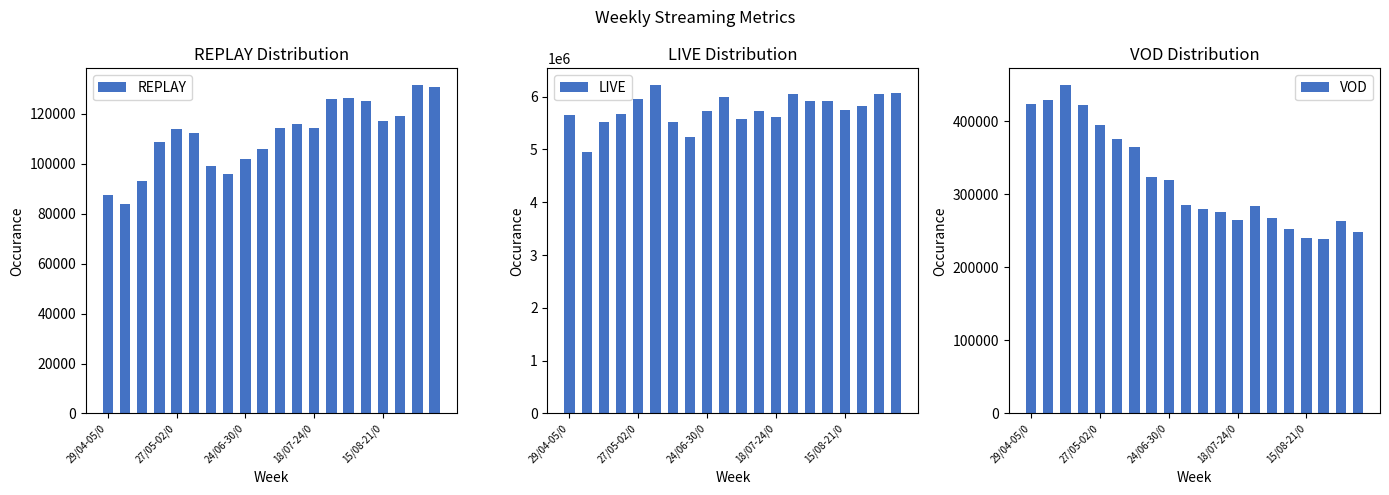

Is it true that REPLAY equals 114272.2 at 18/07-24/0?

True